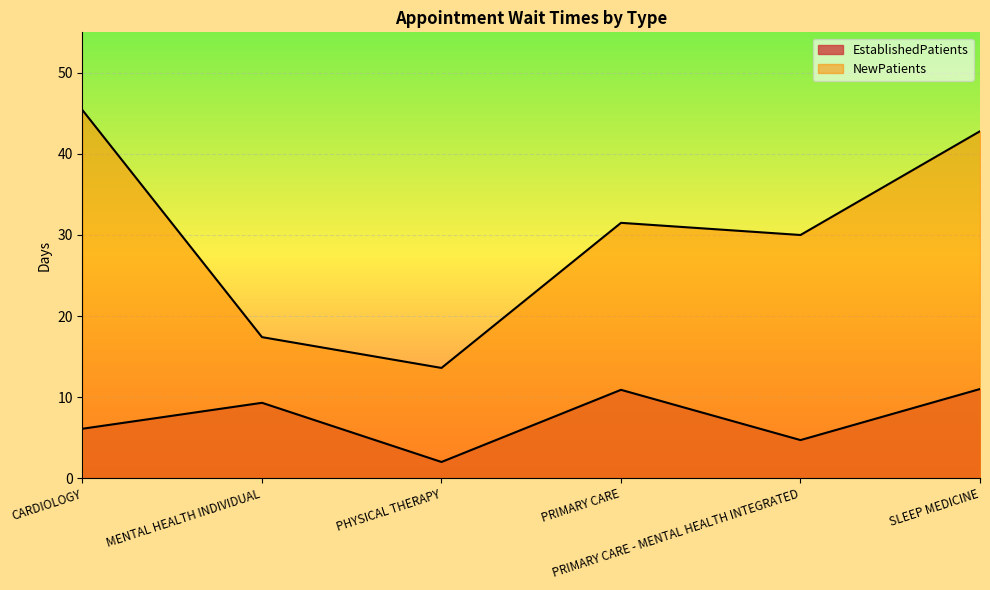

Which category has the highest value in the EstablishedPatients series?

SLEEP MEDICINE